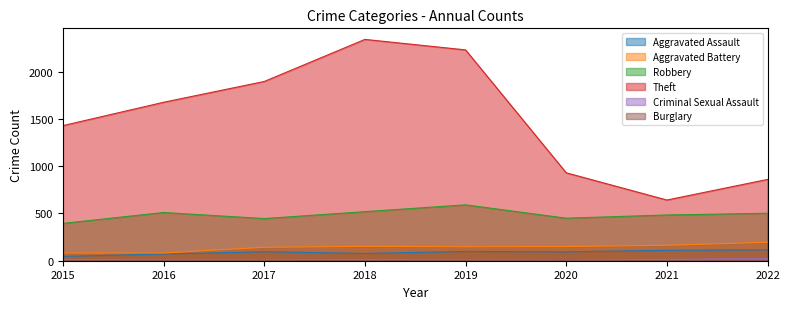

What is the difference between the second highest and second lowest values in the Theft series?

1370